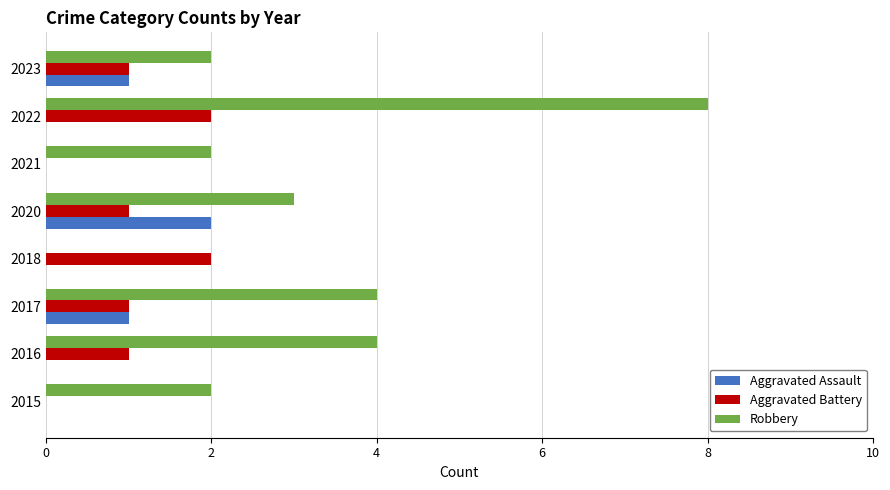

What is the sum of all Aggravated Assault values?

4